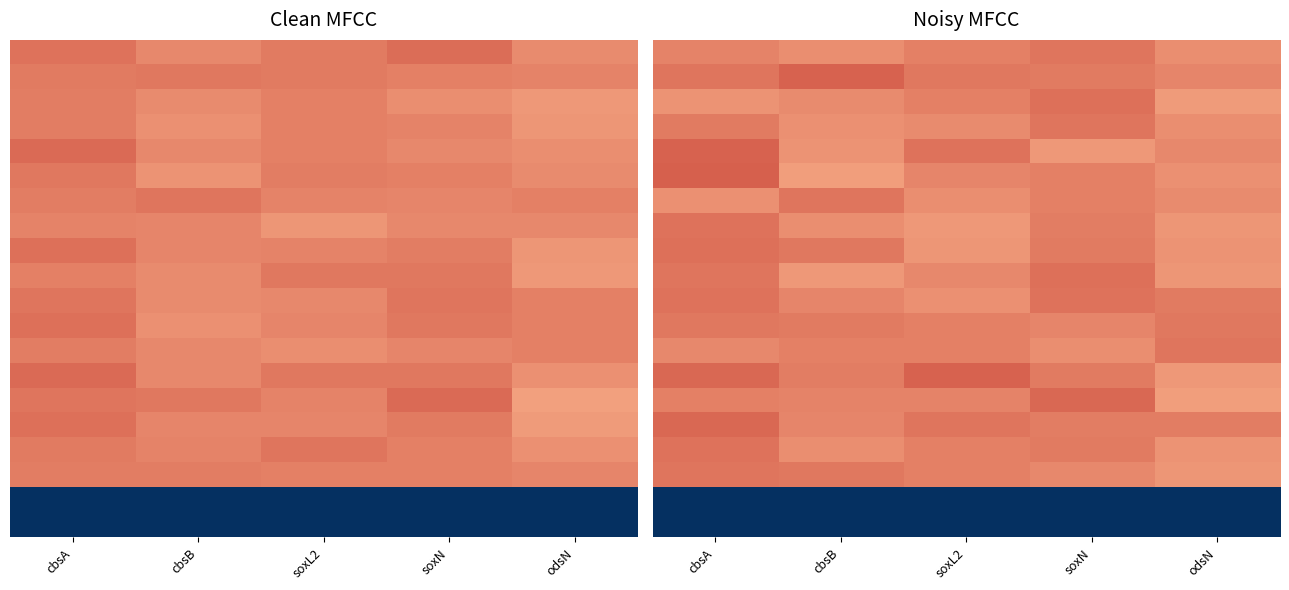

Which label corresponds to the smallest value in the chart?

soxN